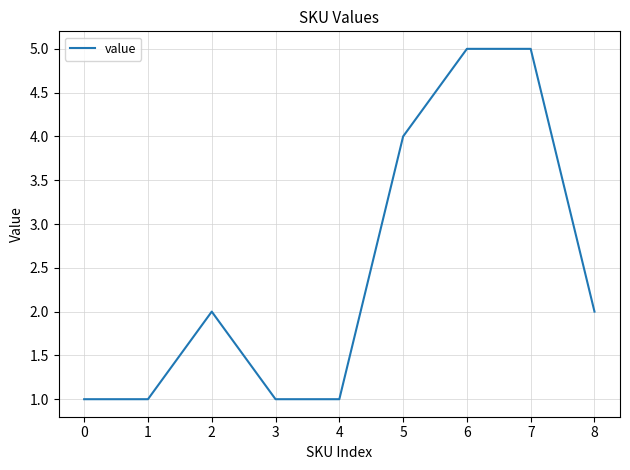

What is the smallest value displayed?

1